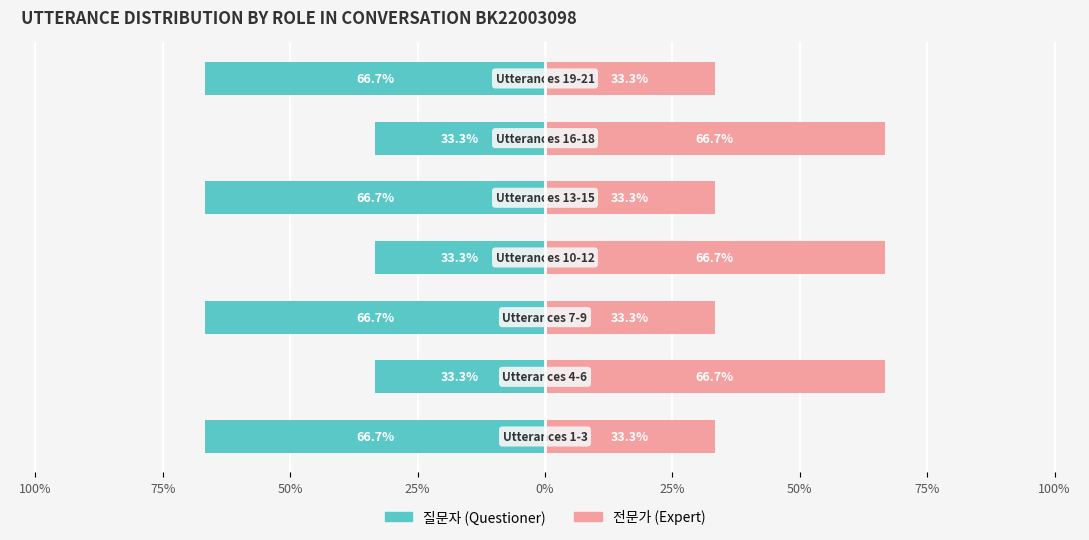

The value of 질문자 (Questioner) at 25% is -33.3. True or false?

True